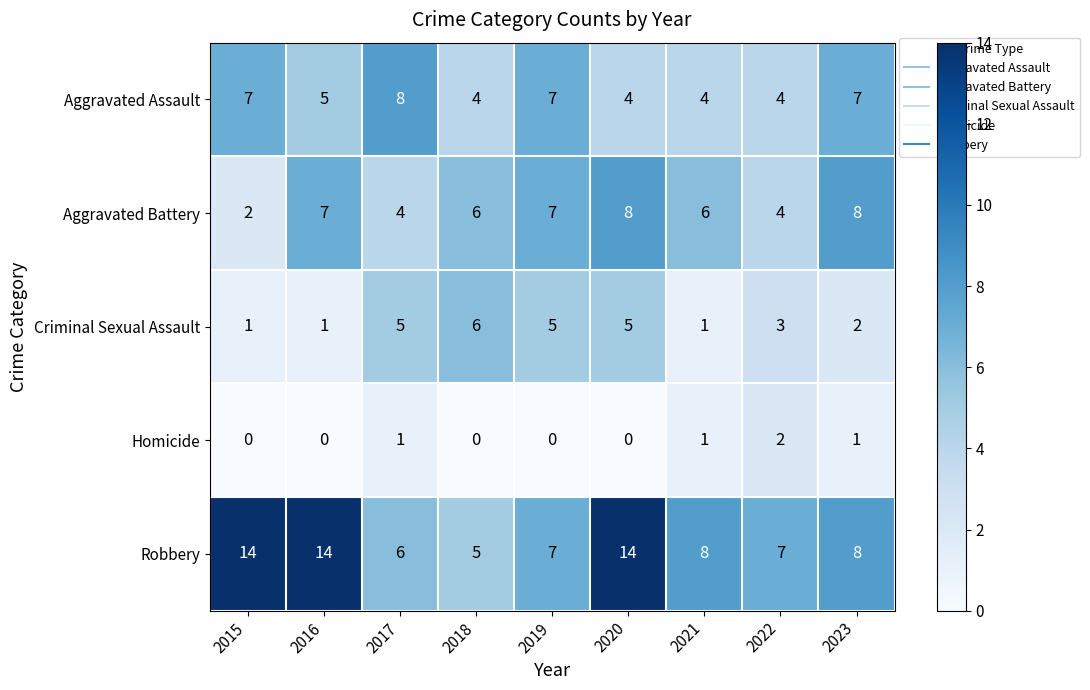

What is the difference between the highest and lowest values at 2021?

7